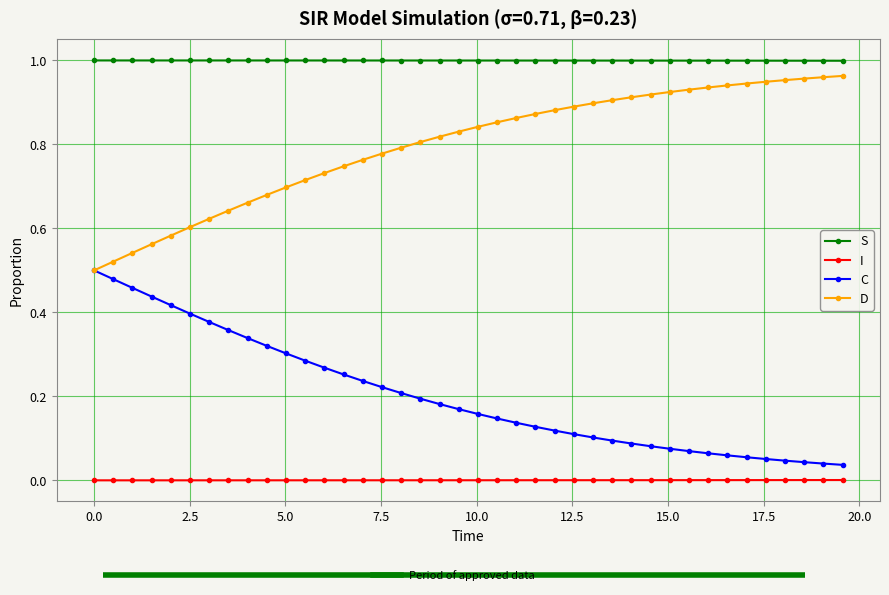

True or false: I and C cross at least once.

False